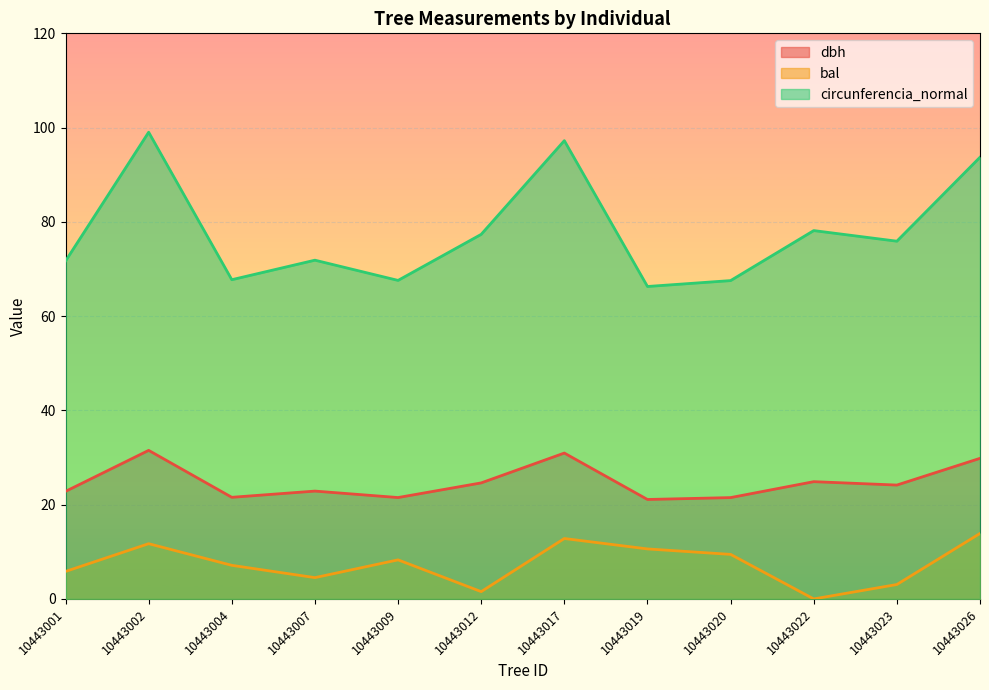

The value of bal at 10443001 is 1.3. True or false?

False